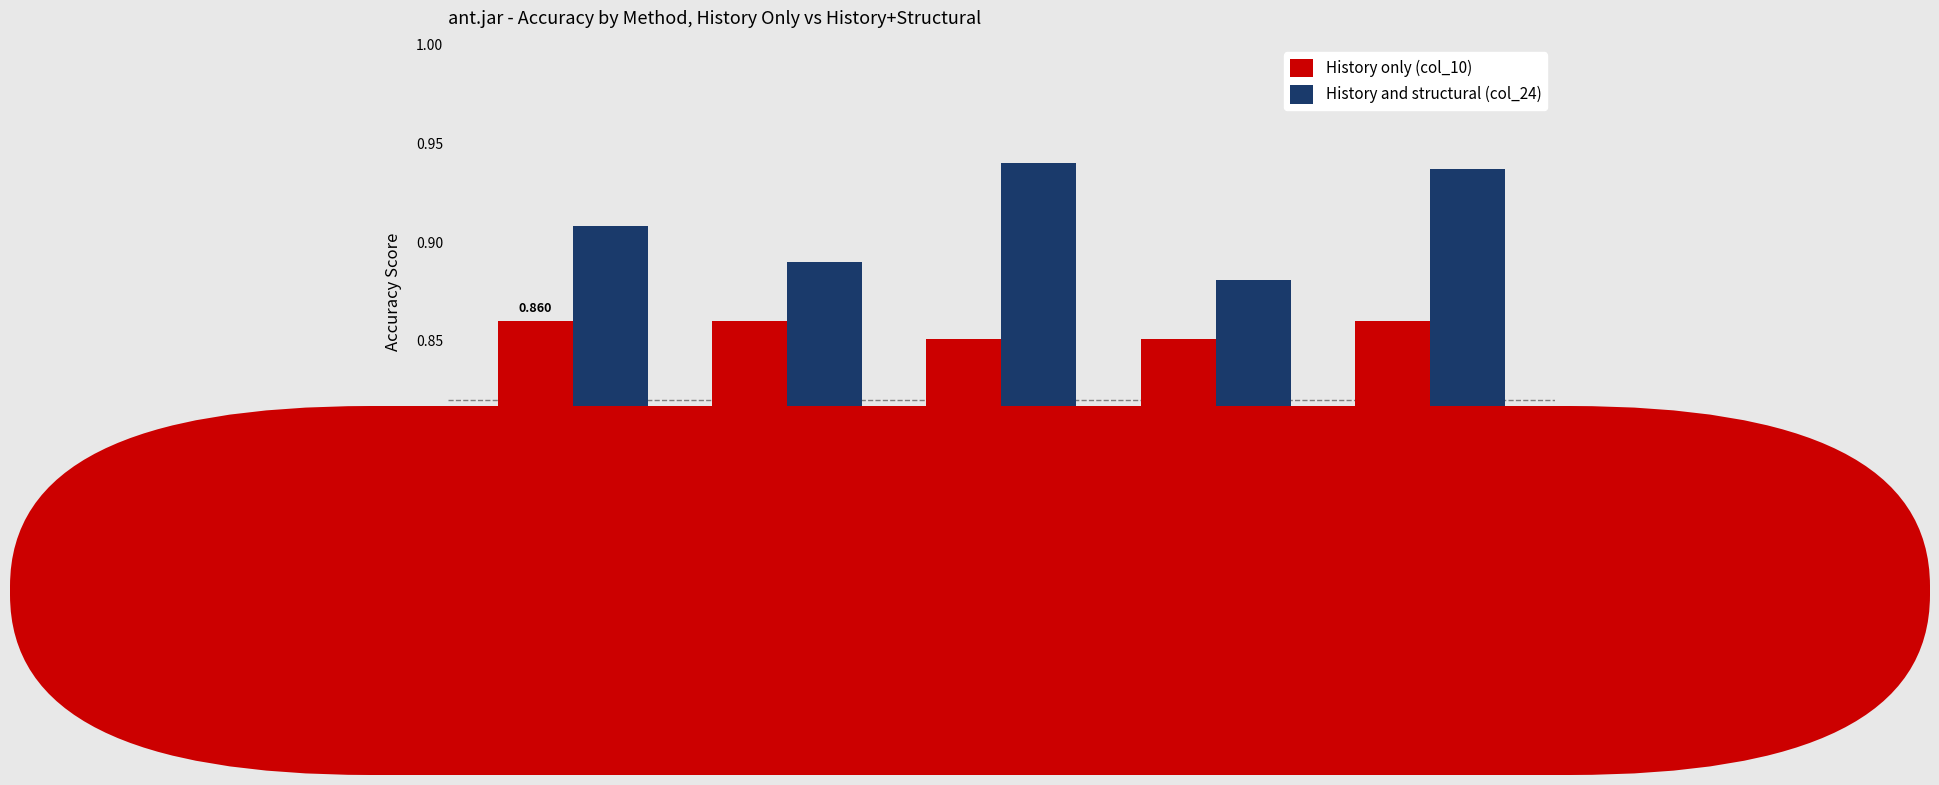

At which category is the sum across all series the highest?

CONN_TOTAL